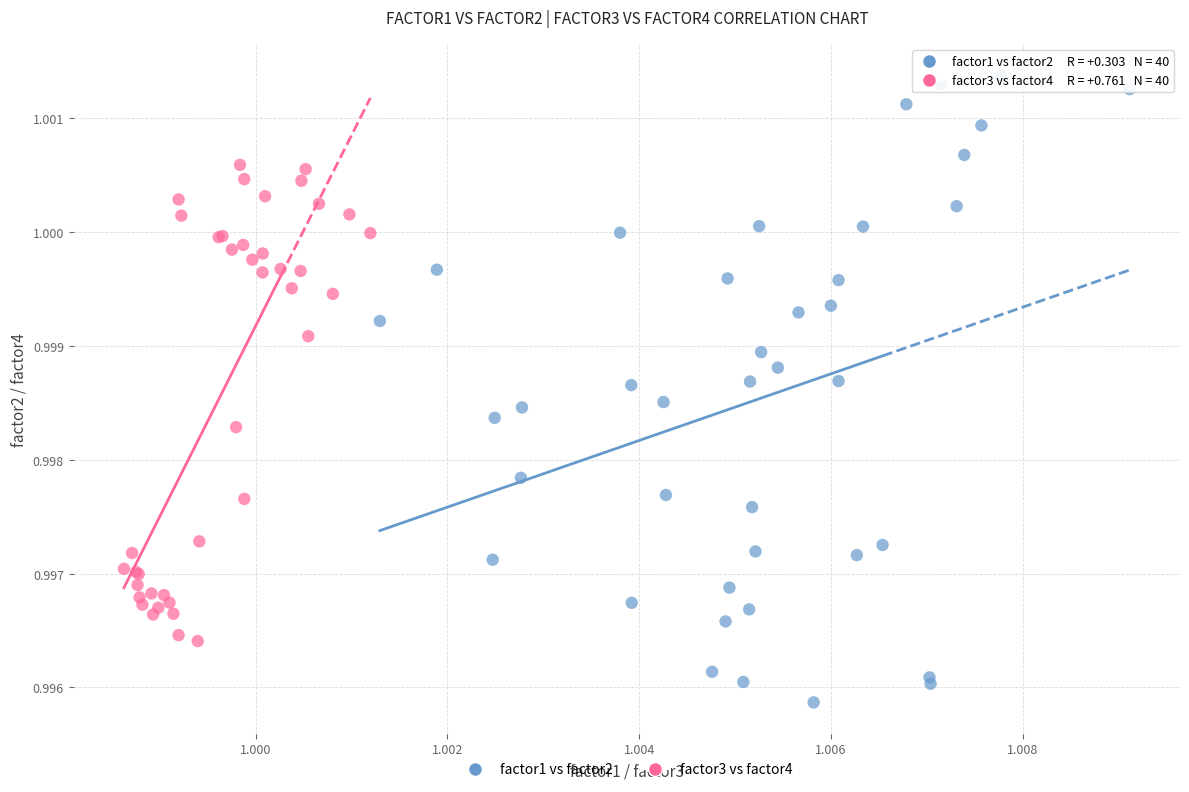

What are all the series names shown in the legend?

factor1 vs factor2, factor3 vs factor4